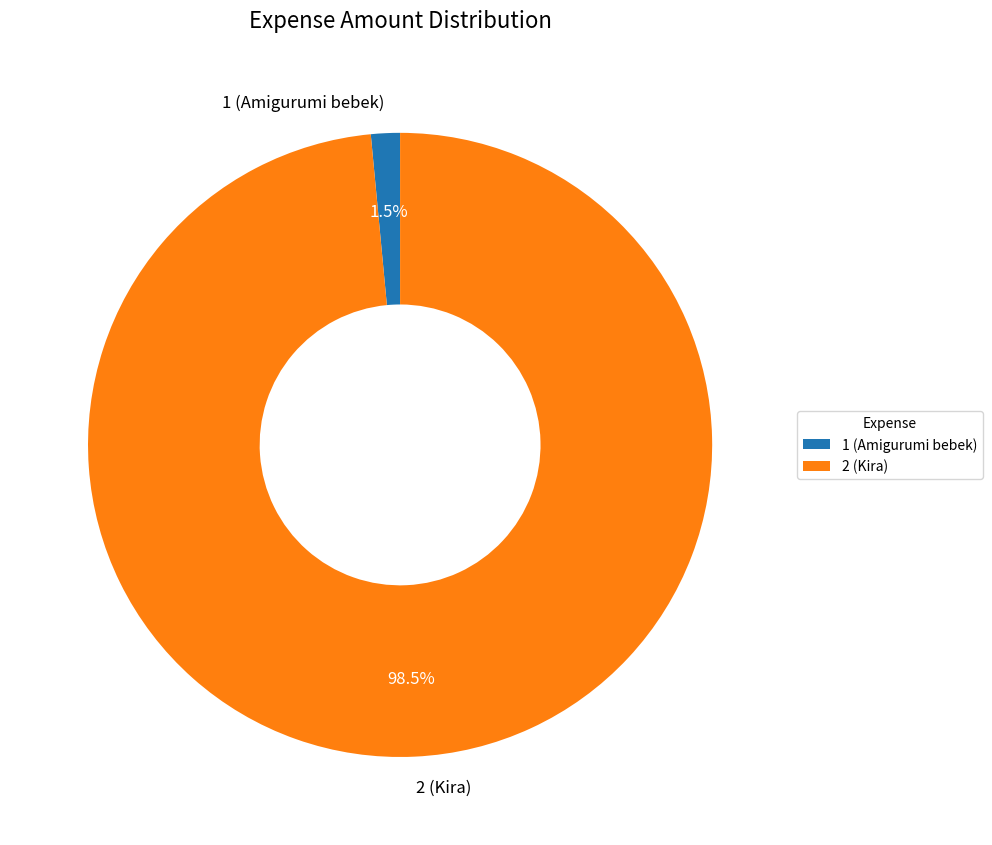

Which slice is the largest?

2 (Kira)